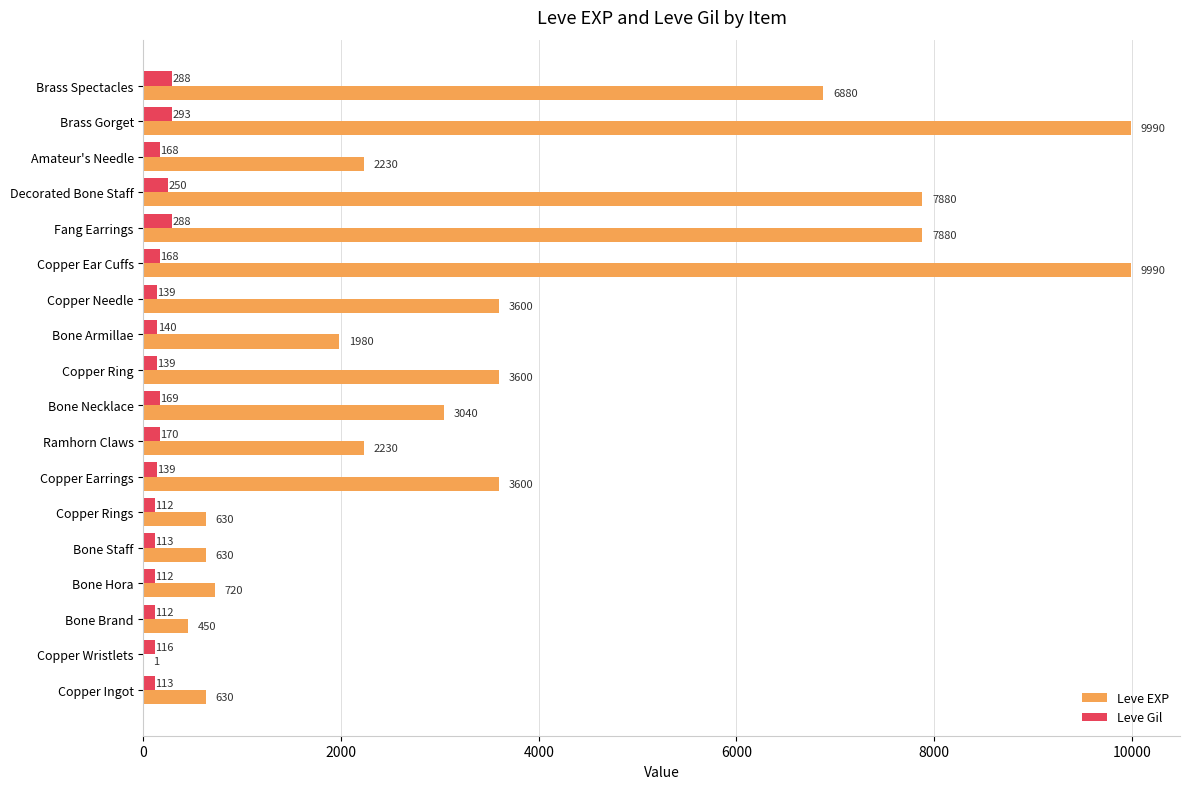

Is it true that Leve Gil equals 250 at Decorated Bone Staff?

True